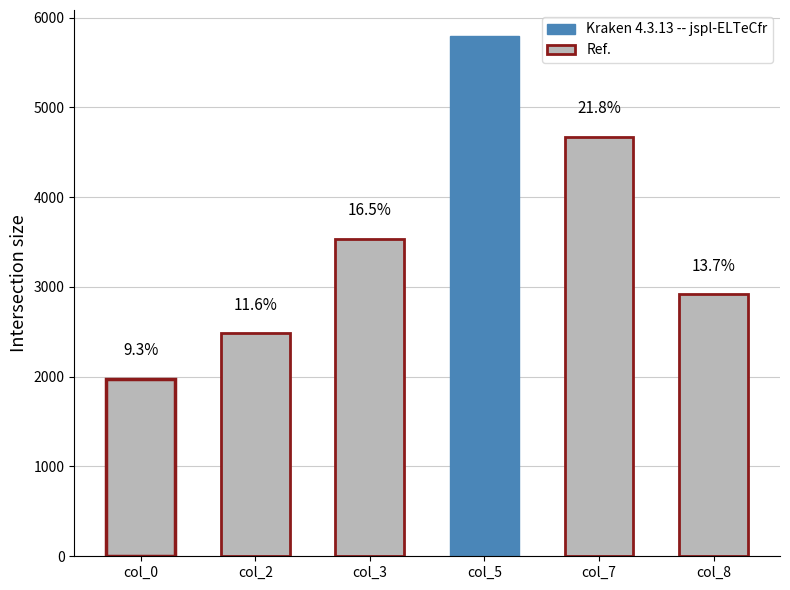

How many bars are there in total?

6